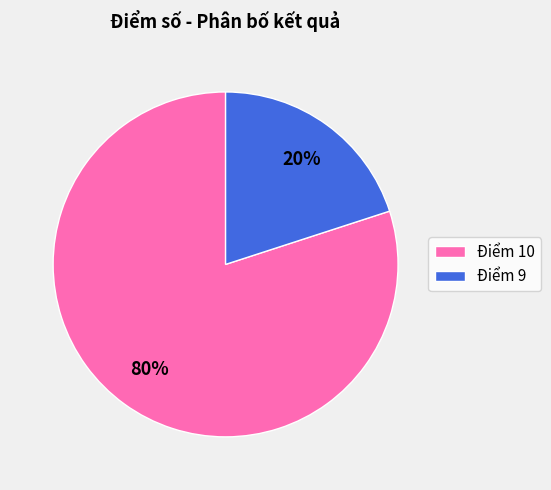

Do Điểm 9 and Điểm 10 together represent more than half of the pie?

Yes